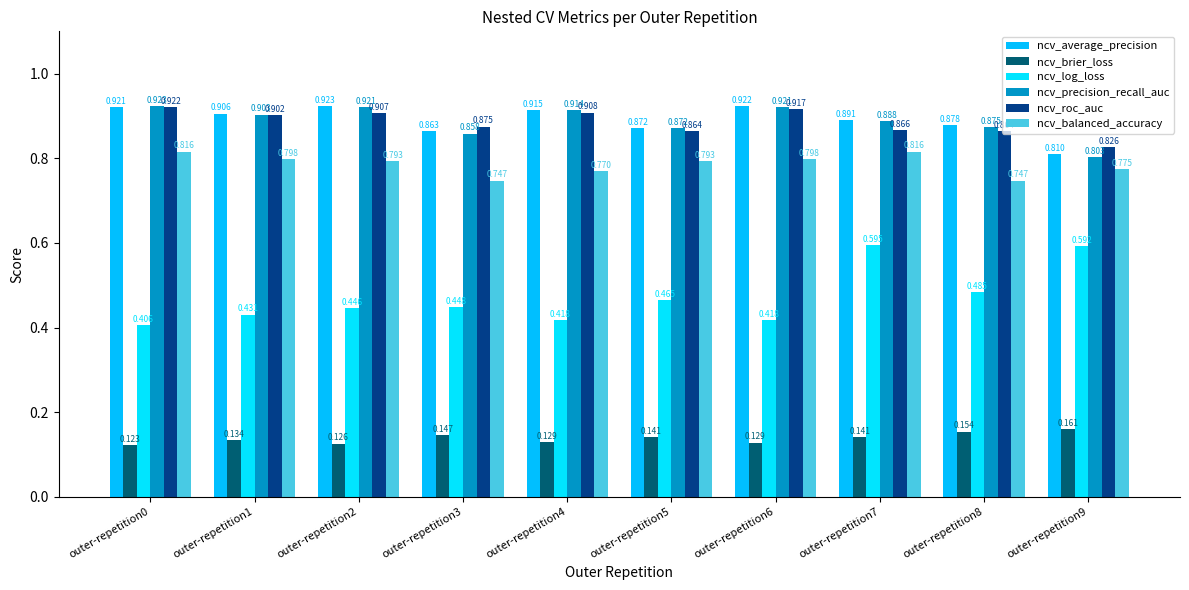

How many data points does each series have?

10